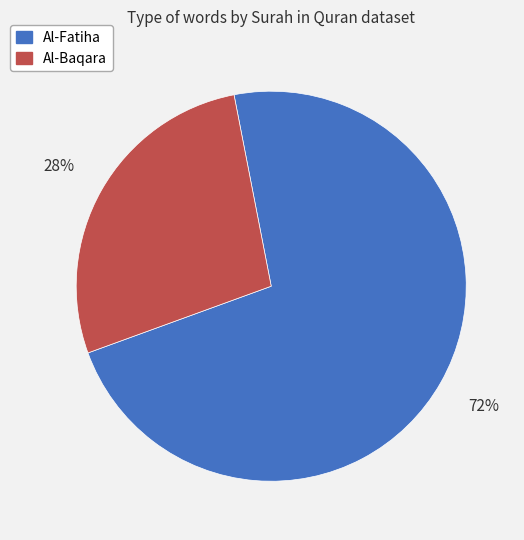

Do Al-Fatiha and Al-Baqara together represent more than half of the pie?

Yes